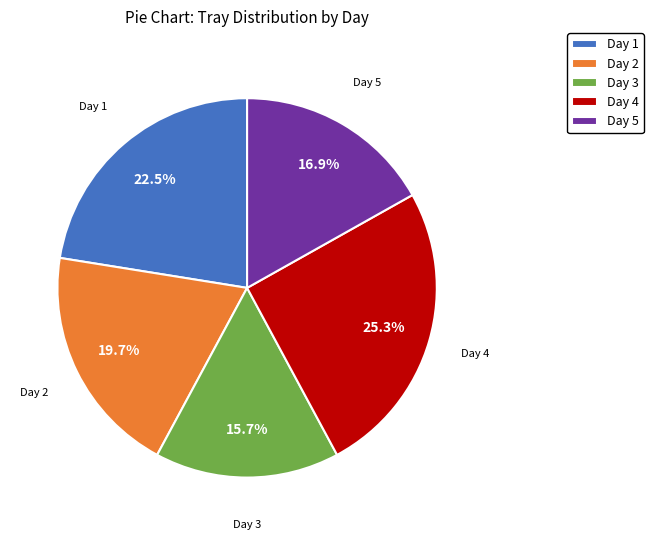

What portion of the pie excludes Day 2?

80.3%